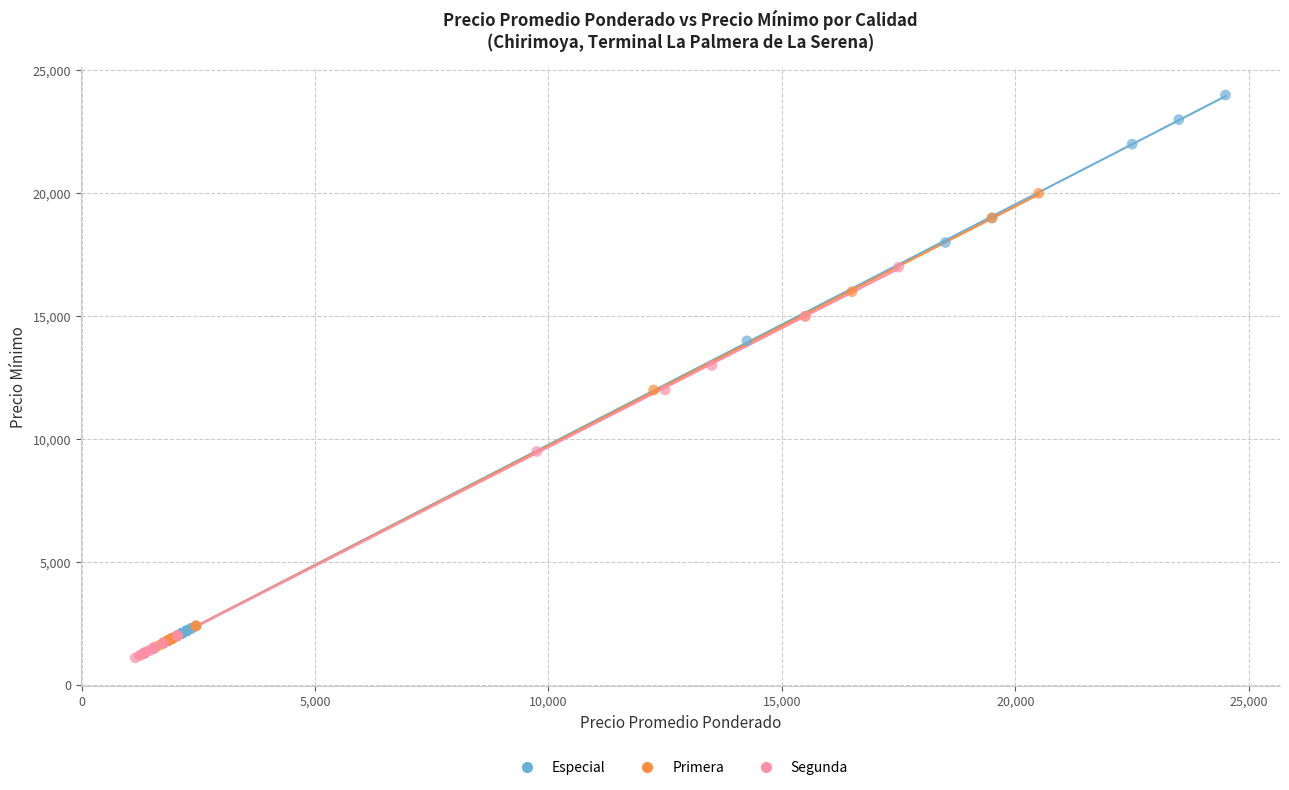

Which series reaches the maximum Y coordinate?

Especial